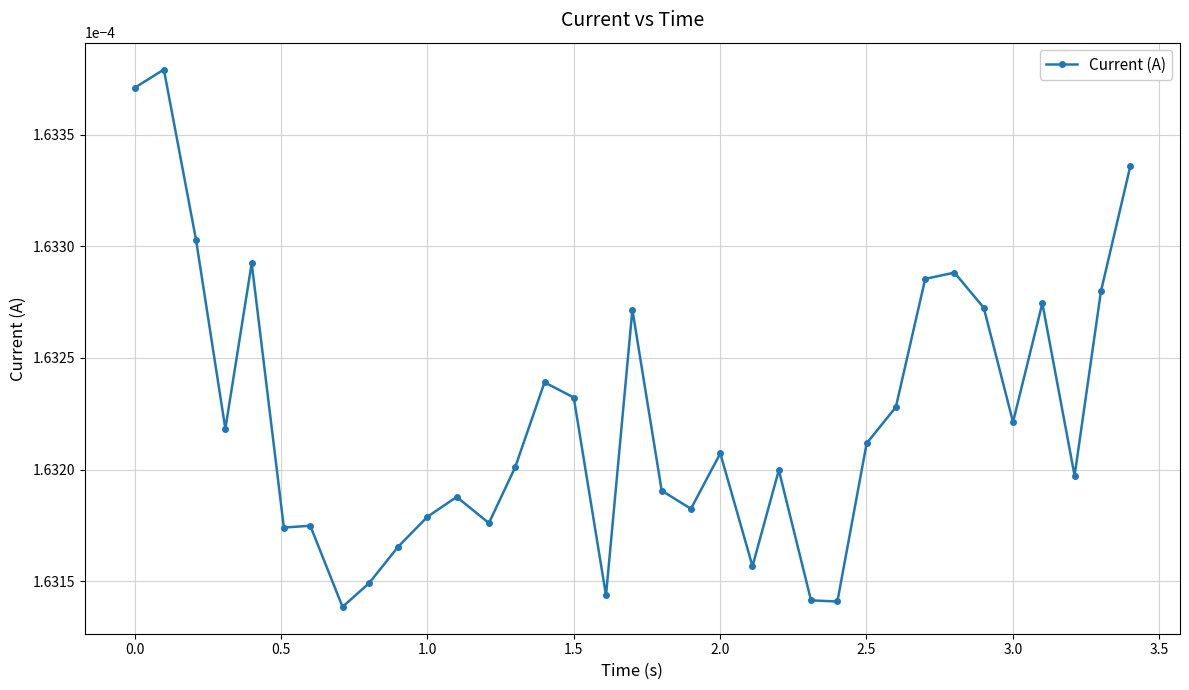

Count the values in the range 0 to 1.

35